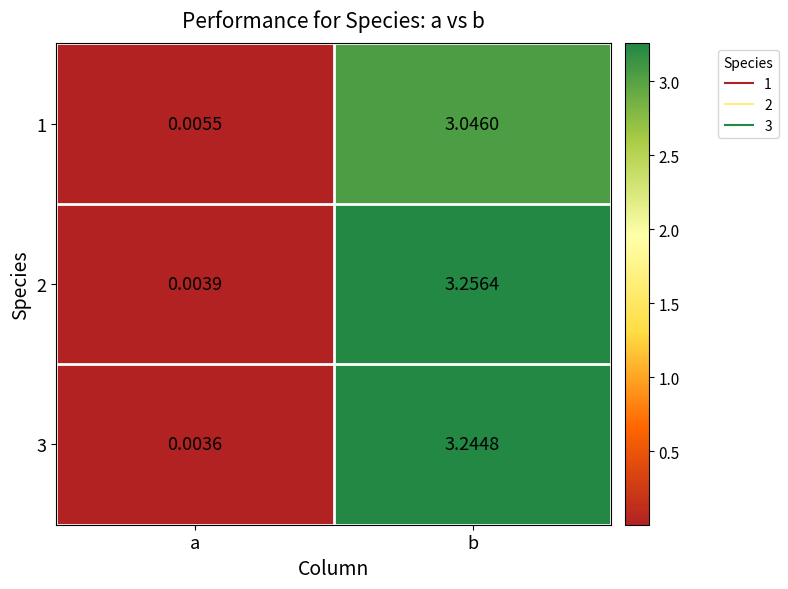

Rank the categories by 1 value from lowest to highest.

a, b